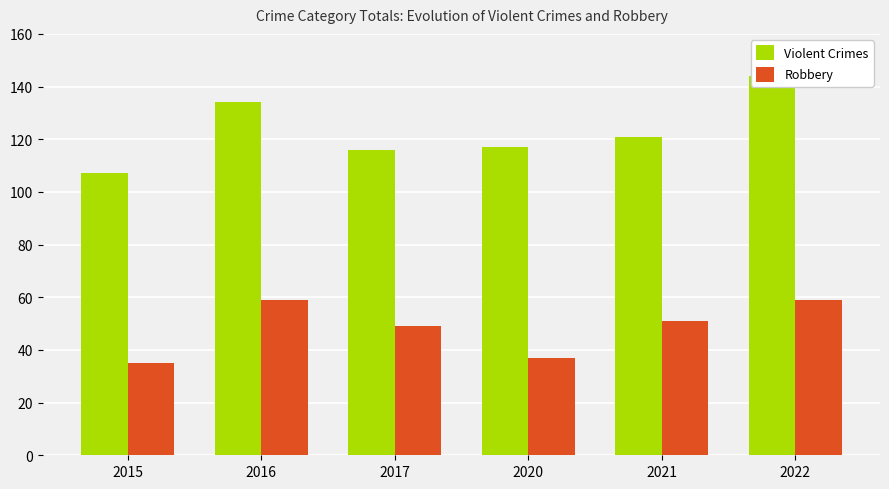

How many values in the Violent Crimes series exceed 121?

2